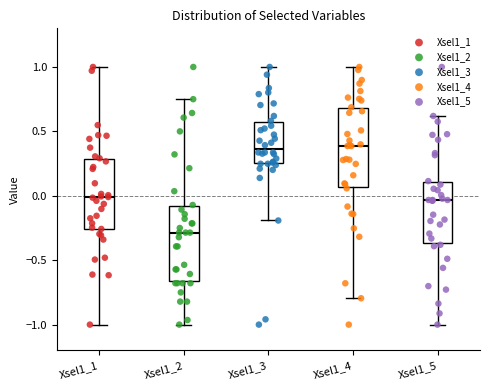

Reading left to right, transcribe this box plot: for each box, give where its median line is, the range the box spans, and where its two whiskers end, as read against the y-axis. The values are not printed on the chart, so give them approximately, as read against the axis.

Xsel1_1: median 0.00, box -0.25 to 0.30, whiskers -1.00 to 1.00
Xsel1_2: median -0.30, box -0.65 to -0.10, whiskers -1.00 to 0.75
Xsel1_3: median 0.35, box 0.25 to 0.55, whiskers -0.20 to 1.00
Xsel1_4: median 0.40, box 0.05 to 0.70, whiskers -0.80 to 1.00
Xsel1_5: median -0.05, box -0.35 to 0.10, whiskers -1.00 to 0.60